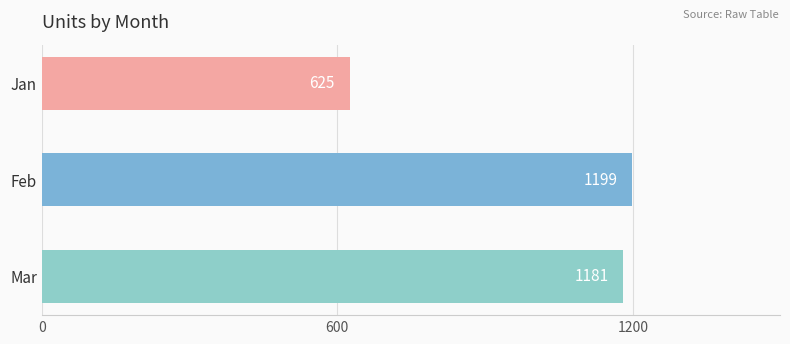

What is the approximate value at Jan?

625